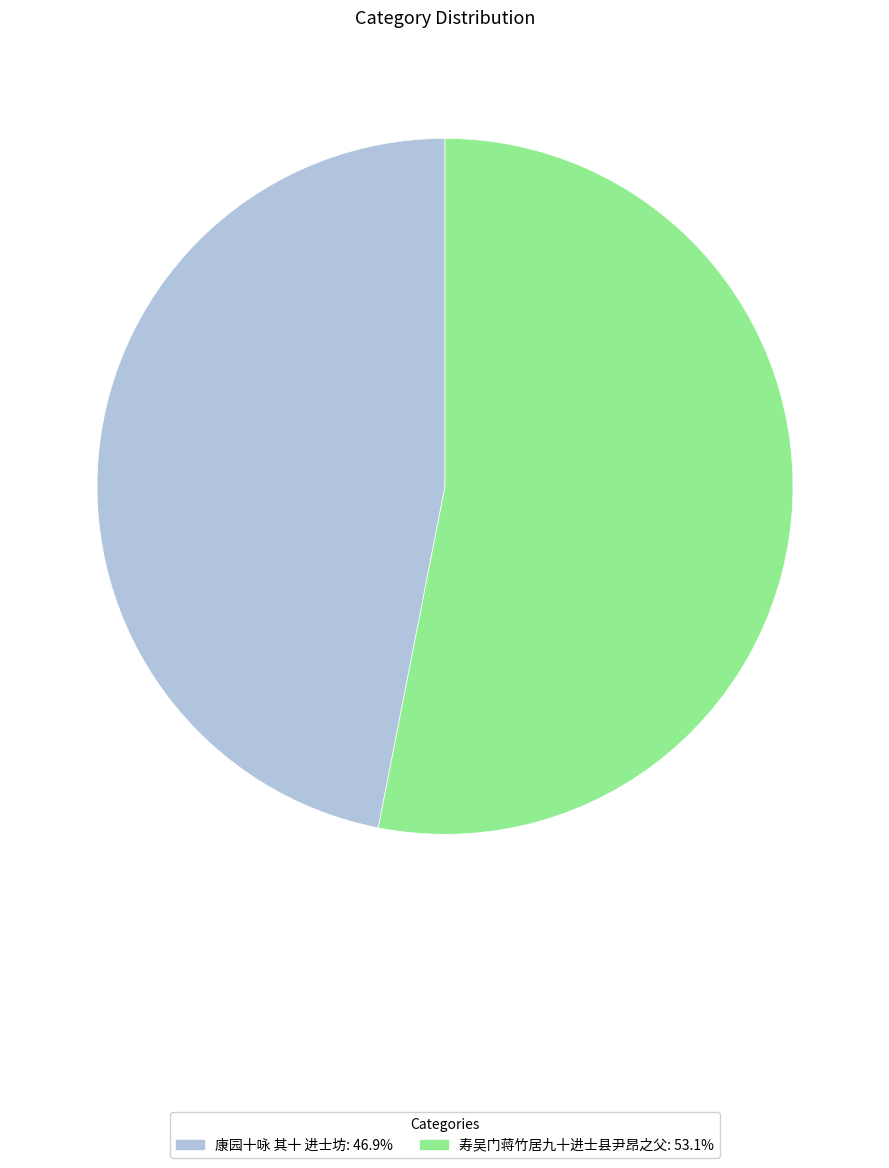

Is the sum of 寿吴门蒋竹居九十进士县尹昂之父: 53.1% and 康园十咏 其十 进士坊: 46.9% greater than half?

Yes